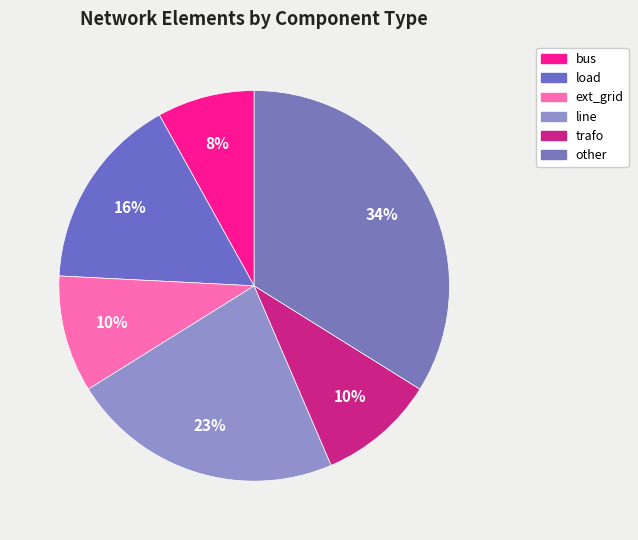

True or false: bus accounts for 8% of the total.

True